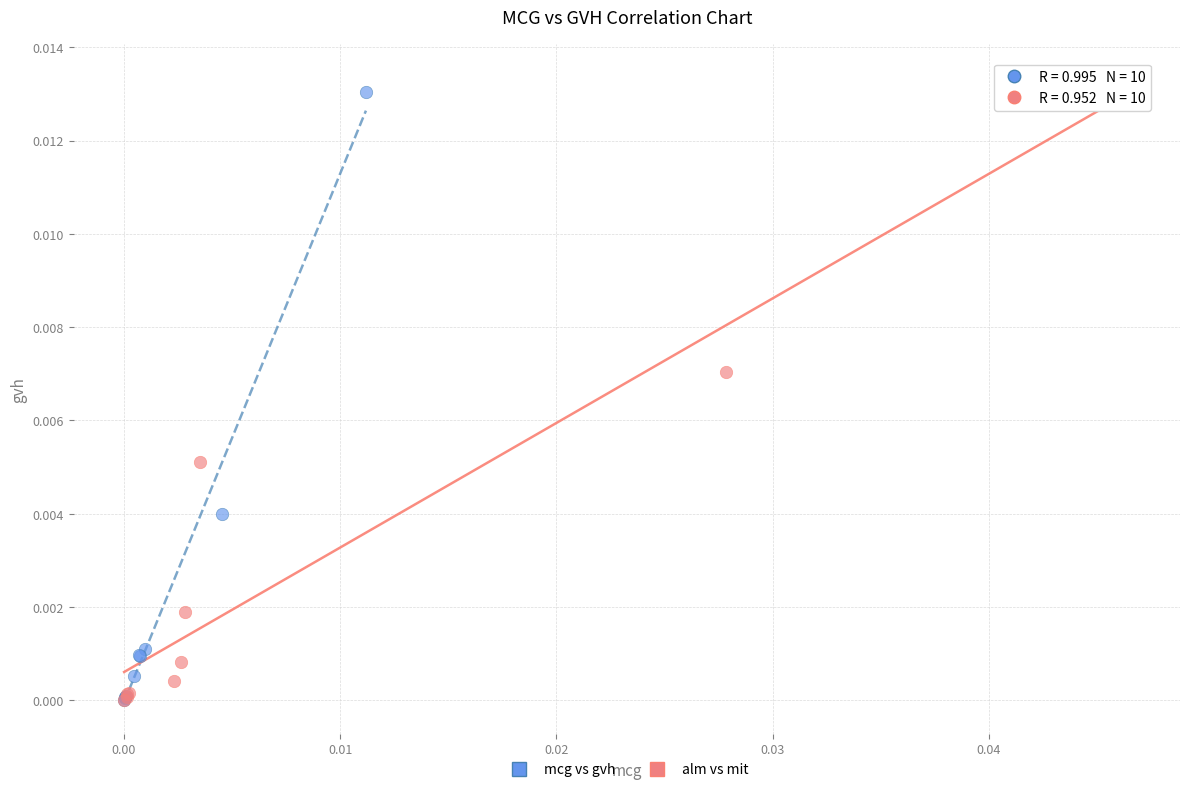

Which series has the widest spread of Y values?

alm vs mit